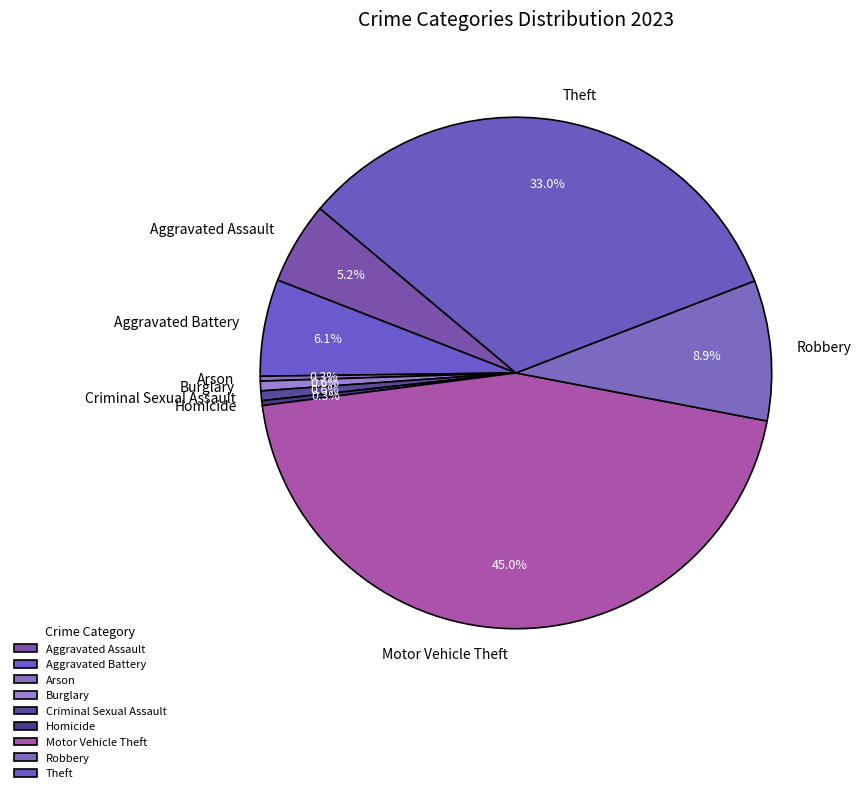

Combined, what portion of the pie is Arson and Homicide?

0.6%